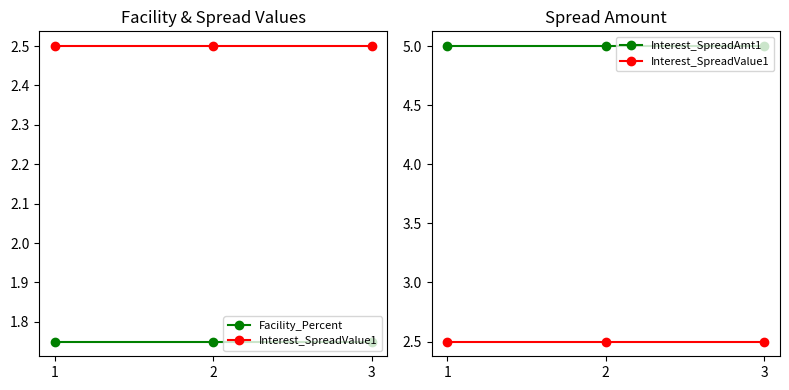

Which has a higher value, 2 or 1?

2